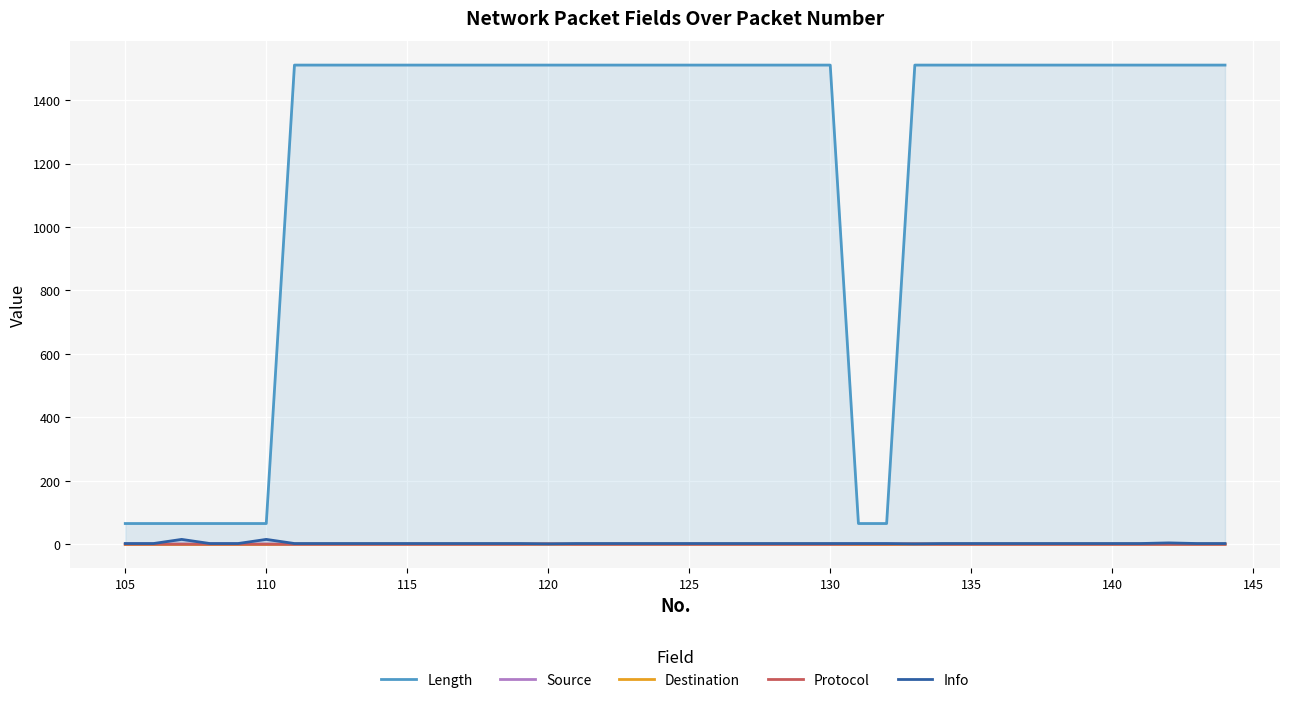

Is it true that Destination equals 1 at 120?

True